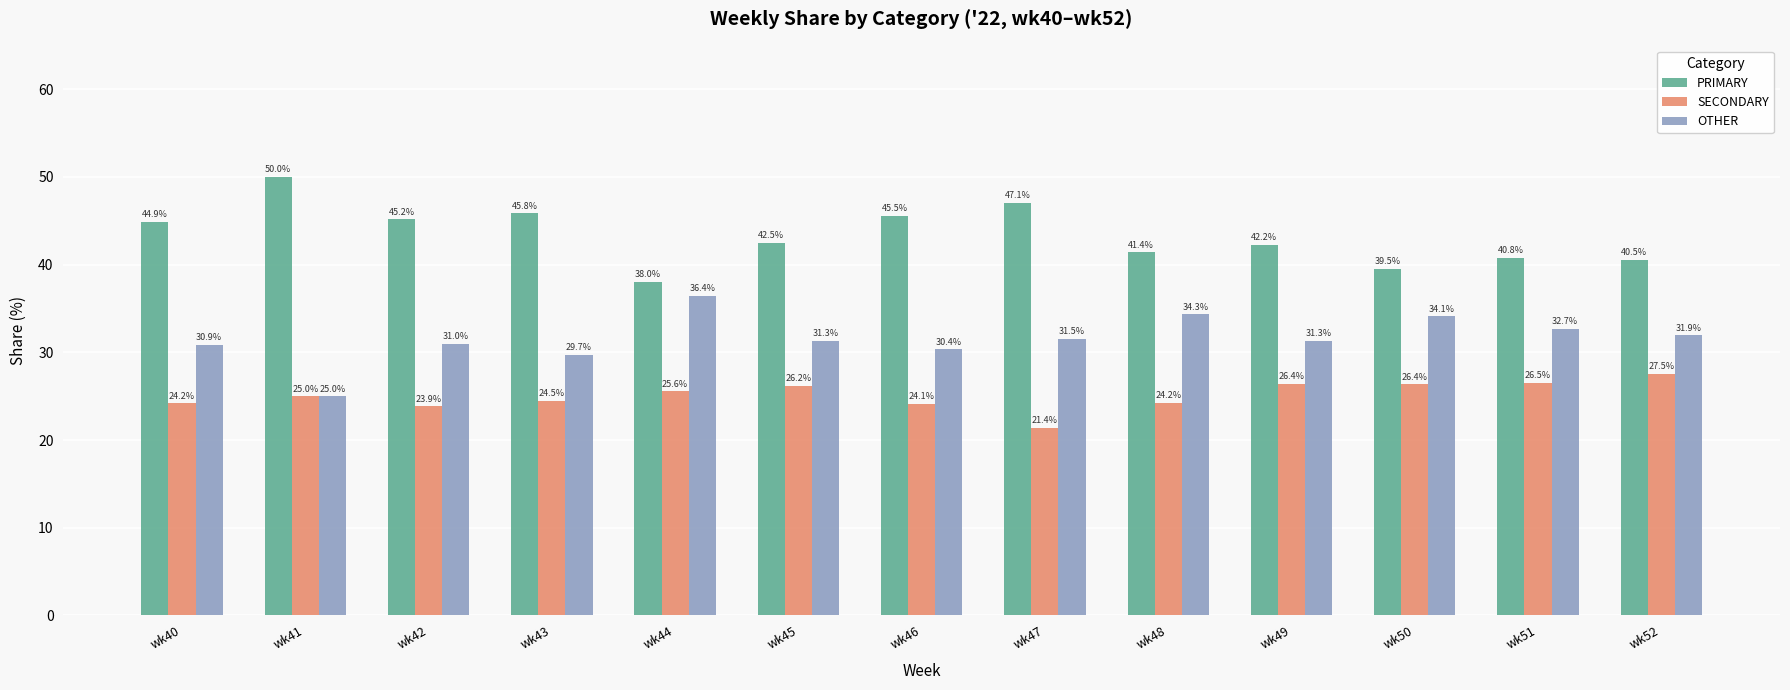

How many data points does each series have?

13